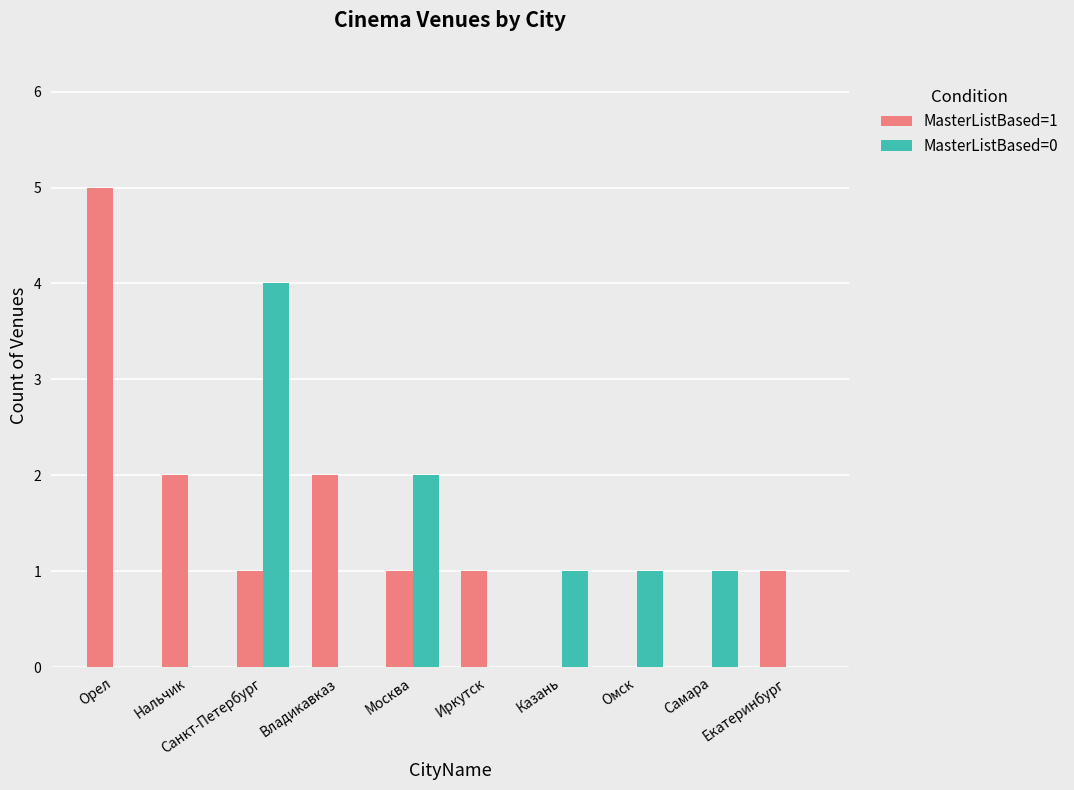

Which label corresponds to the largest value in the chart?

Орел